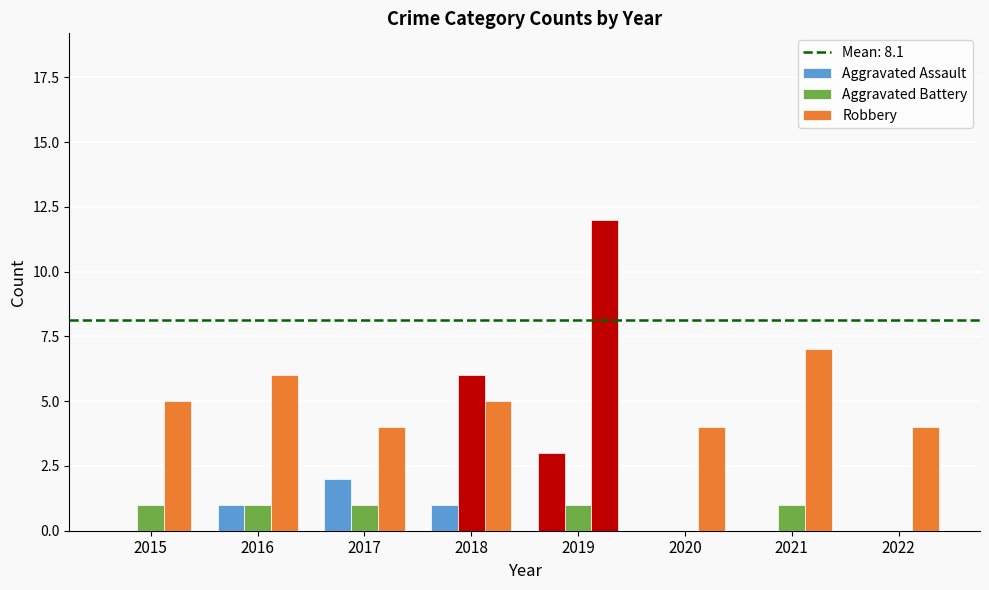

List the series in order of their peak value, lowest first.

Aggravated Assault, Aggravated Battery, Robbery